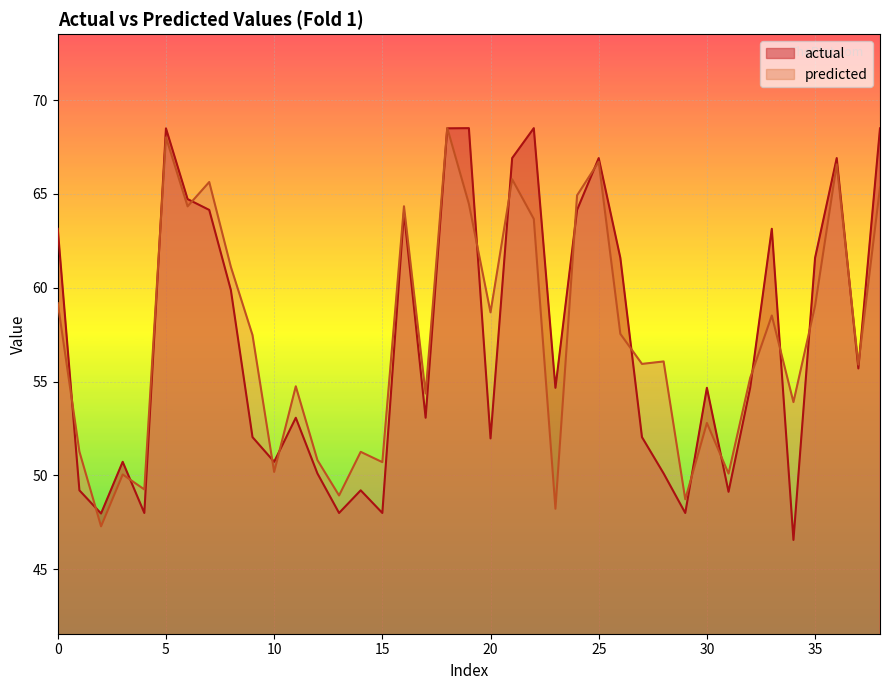

What is the sum of all actual values?

2227.2